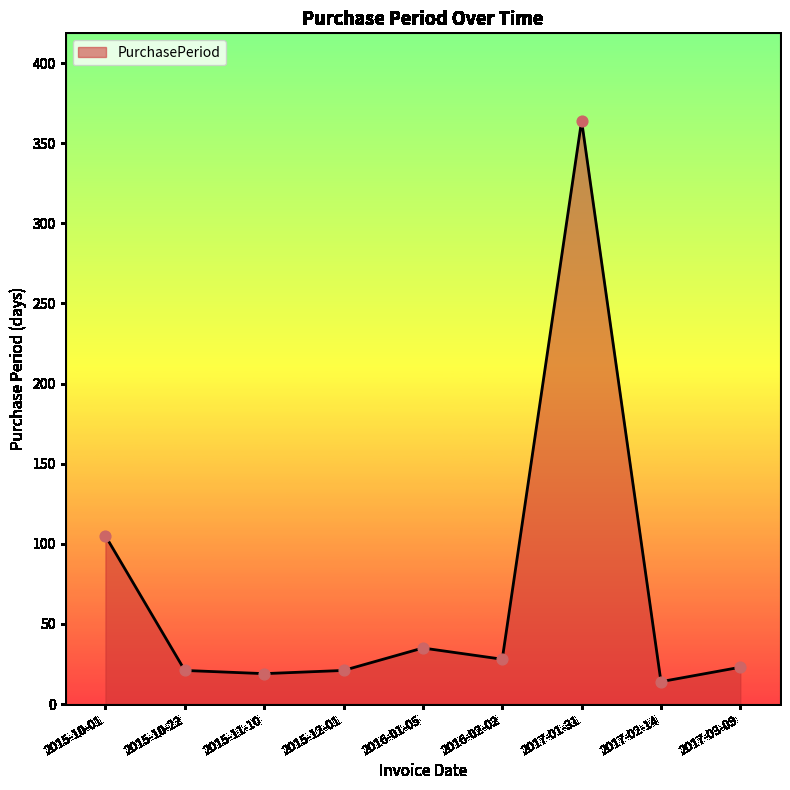

Approximately how many times larger is the value at 2017-03-09 compared to 2017-02-14?

1.6